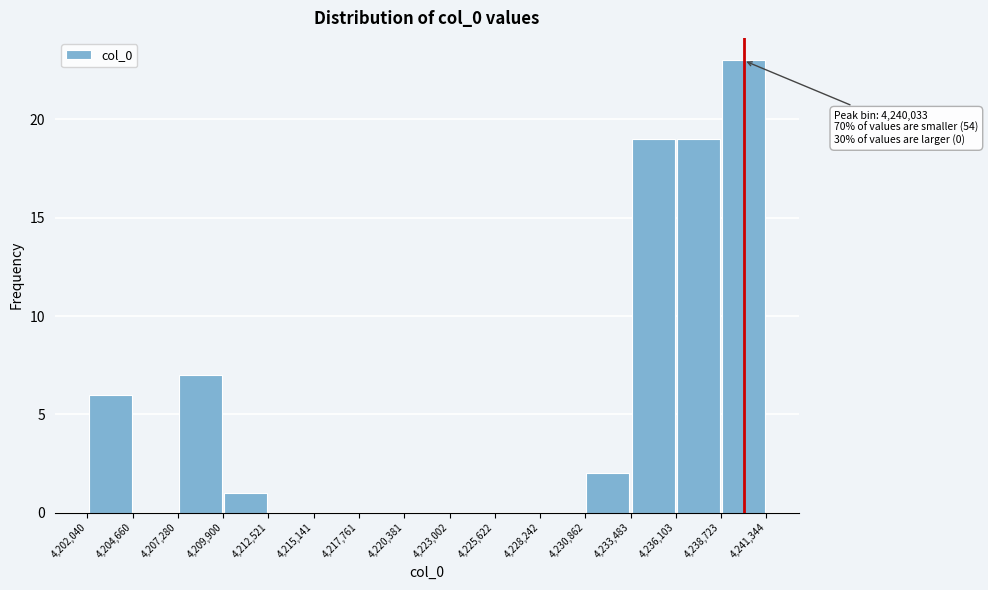

Which range on the x-axis has the tallest bar?

4,238,723 to 4,241,344